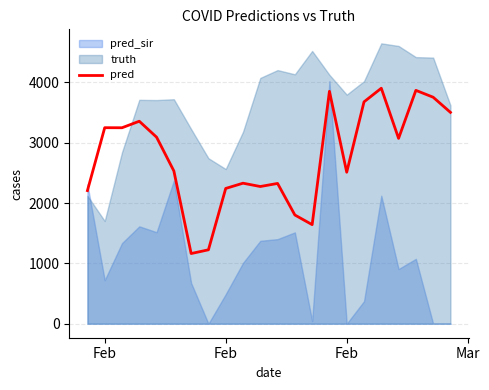

At which label does the data first exceed 3072?

Feb